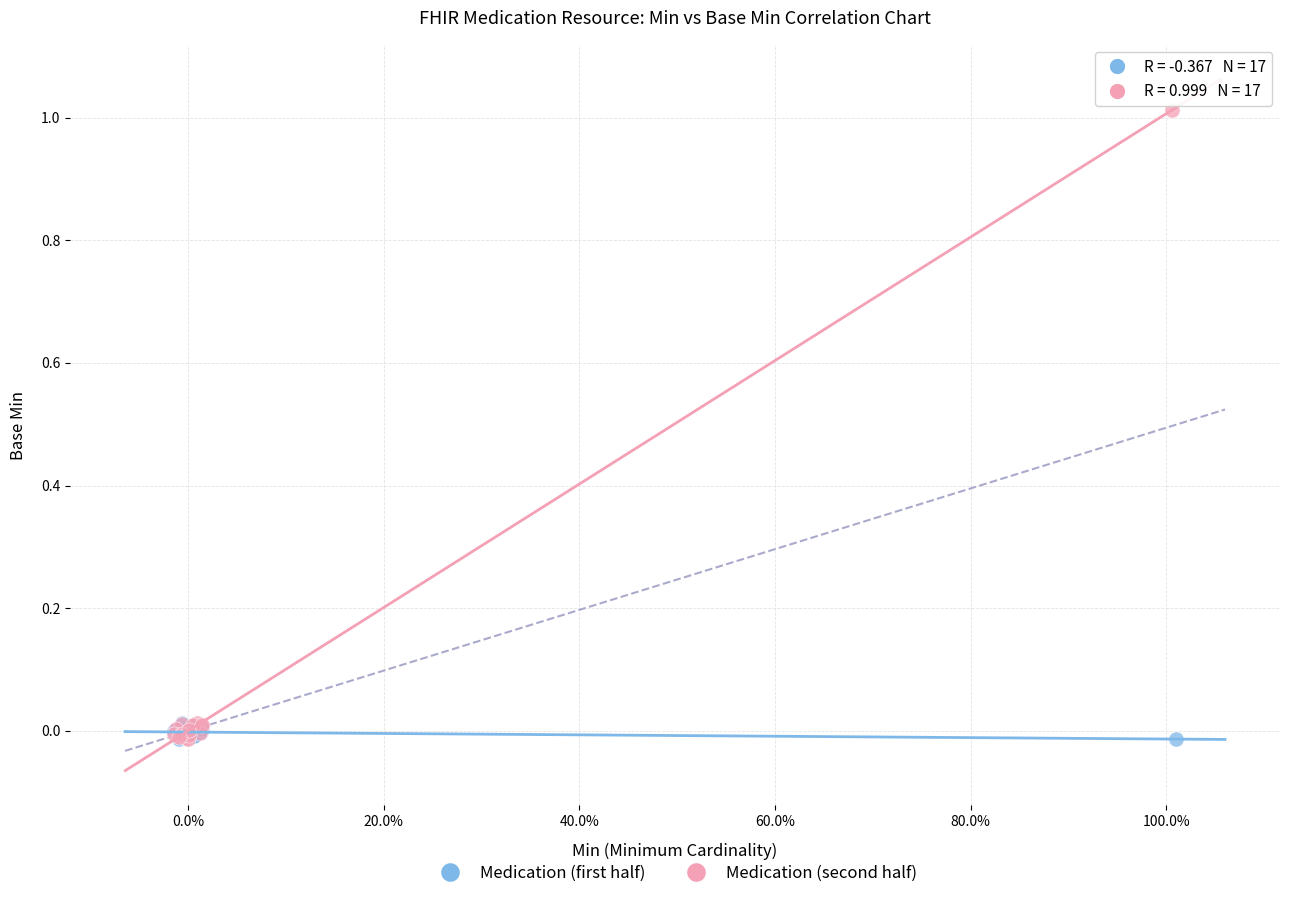

What are all the series names shown in the legend?

Medication (first half), Medication (second half)